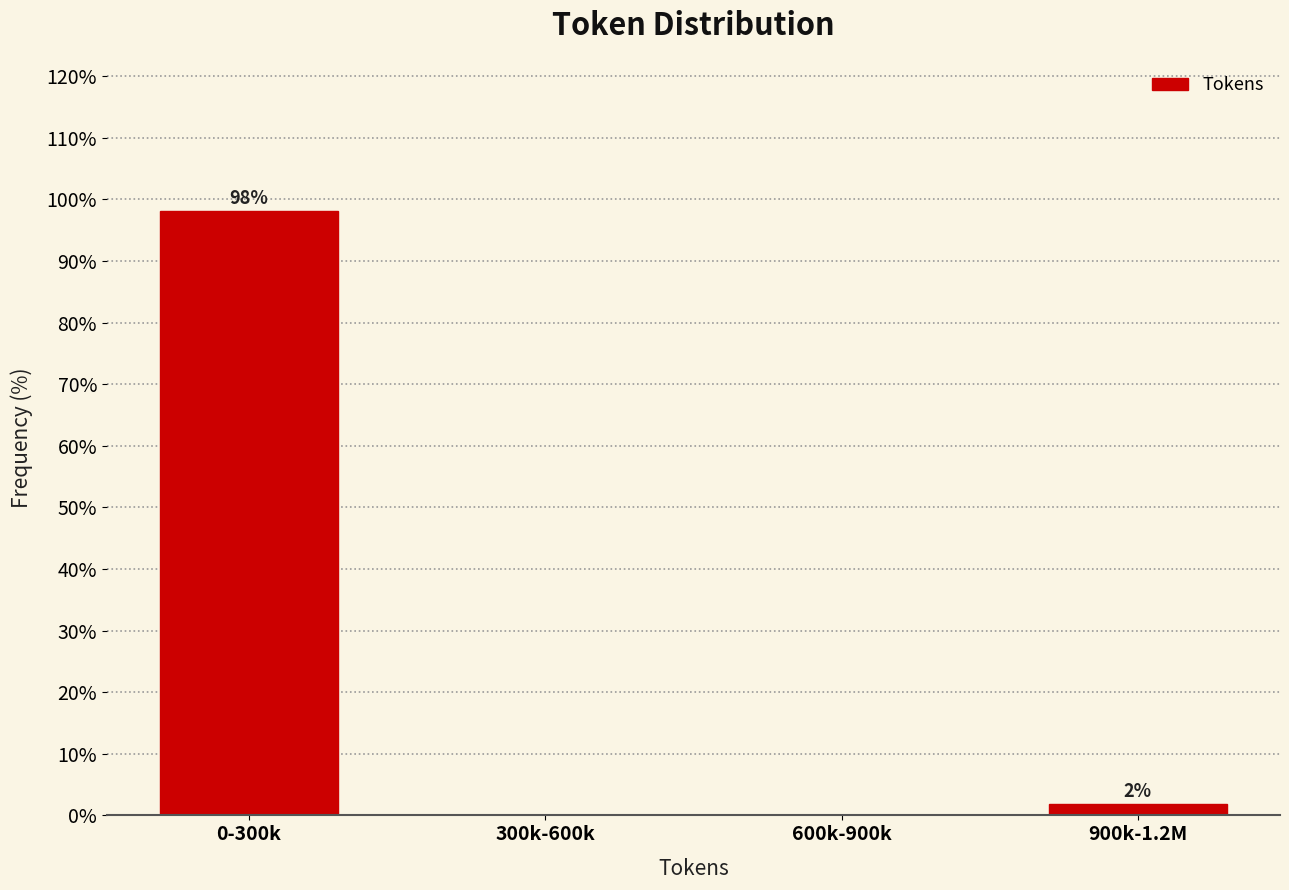

What is the sum of all values?

100.0